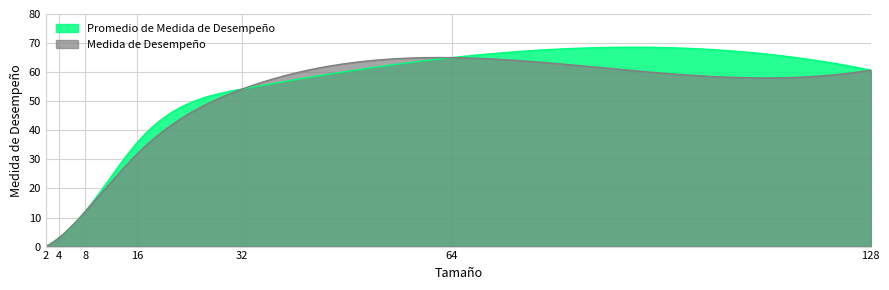

Is the value of Medida de Desempeño at 8 greater than the value of Promedio de Medida de Desempeño at 32?

No